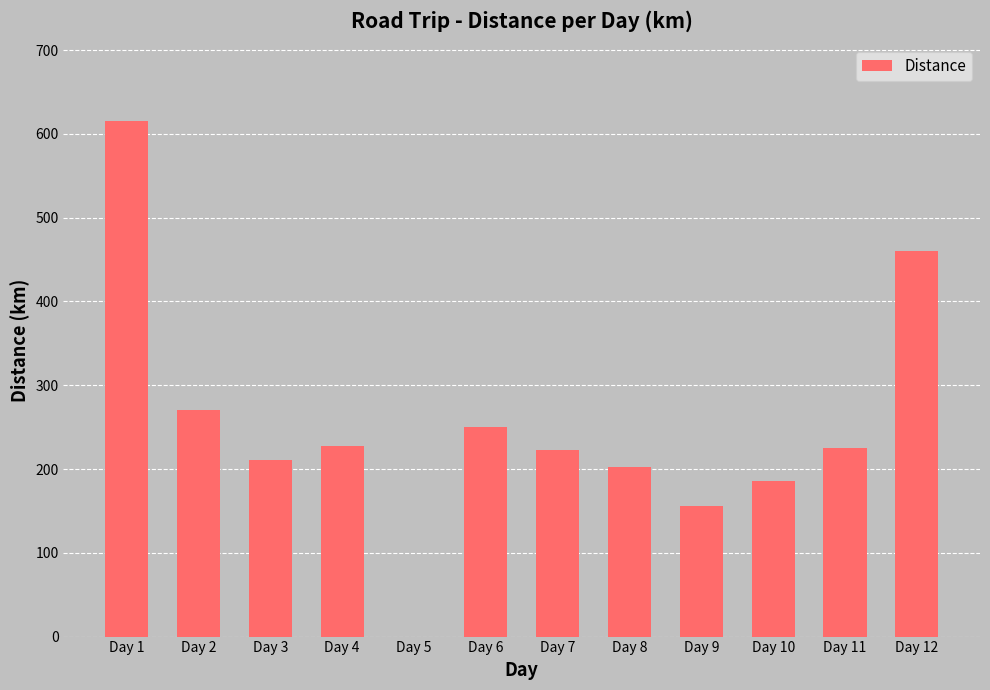

What is the sum of the values at Day 4 and Day 2?

497